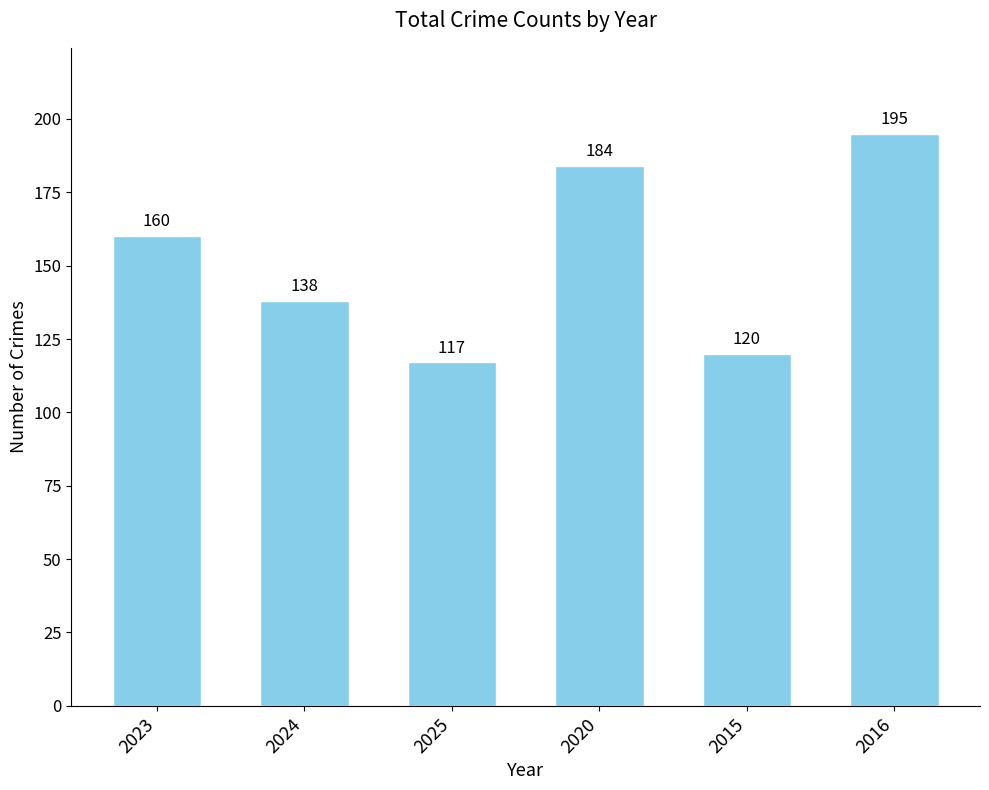

Does the chart contain stacked bars?

No